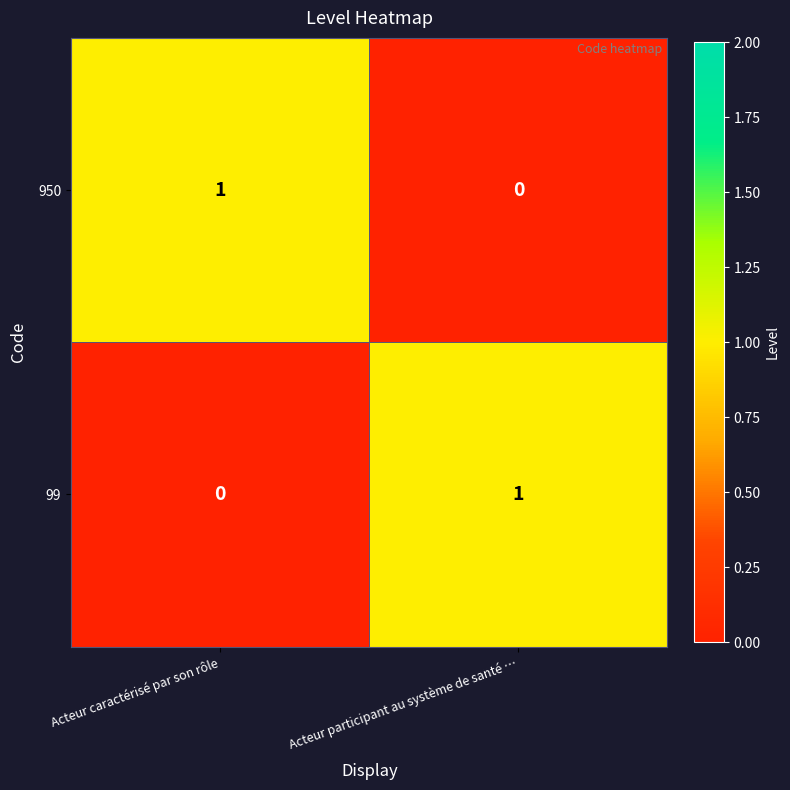

At which label does 950 reach its minimum?

Acteur participant au système de santé …